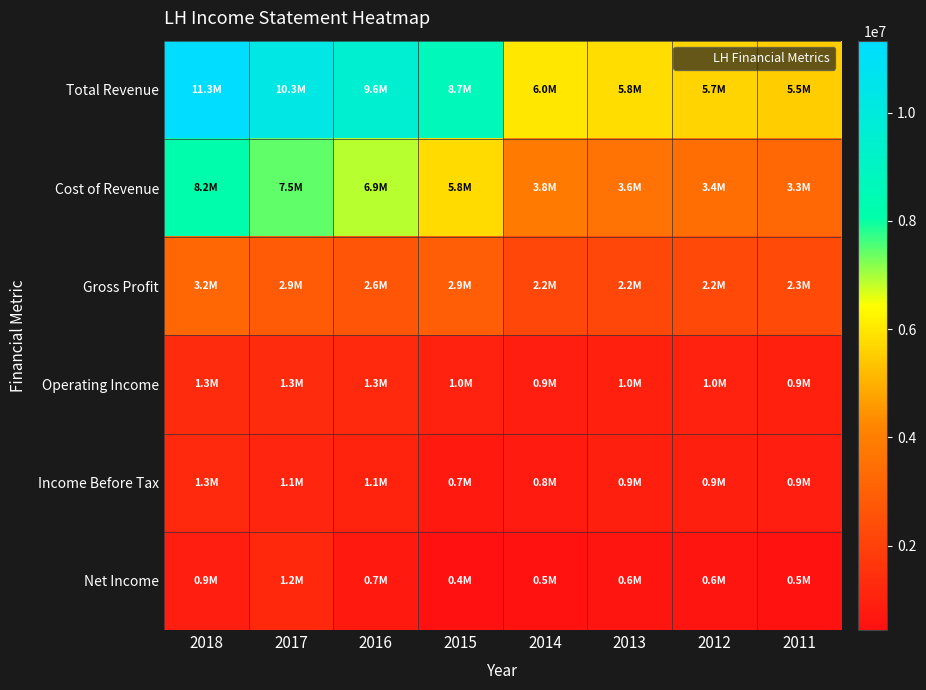

At 2016, list the series in order from smallest to largest.

Net Income, Income Before Tax, Operating Income, Gross Profit, Cost of Revenue, Total Revenue